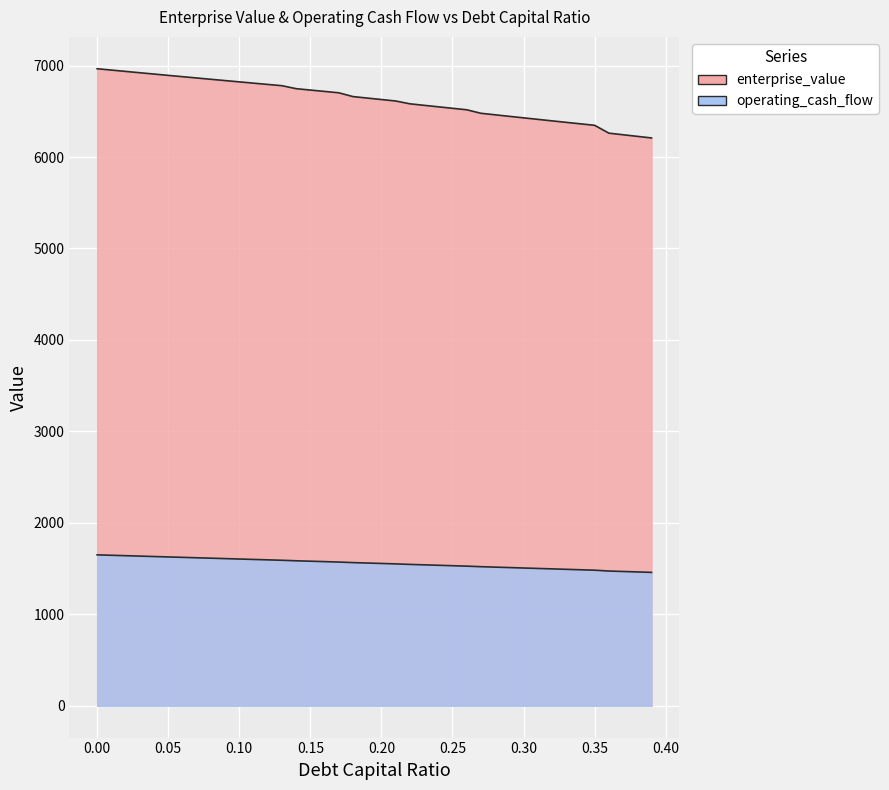

Count the number of categories in the chart.

40